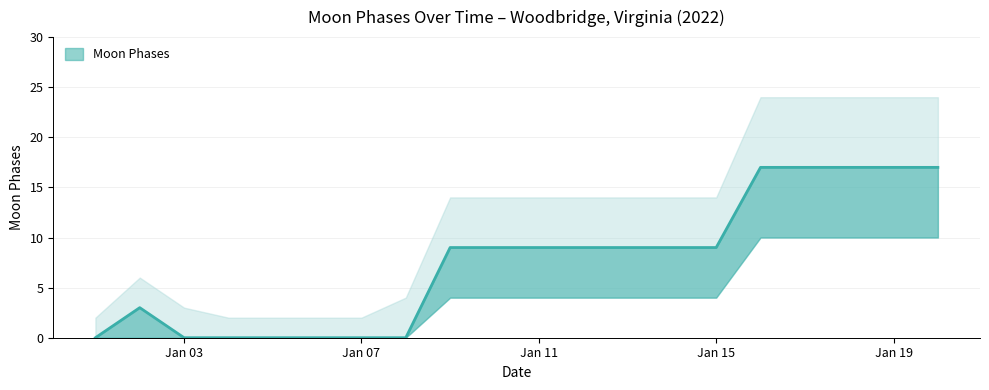

The value of Moon Phases upper at 2022-01-02 is 2. True or false?

False